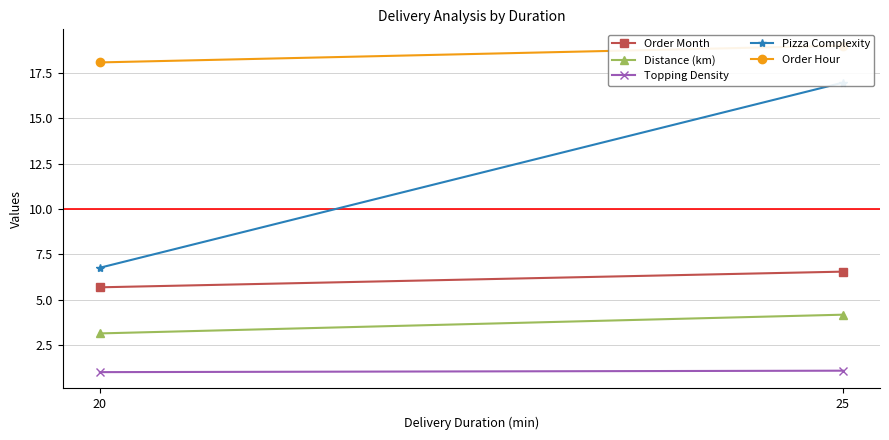

What is the difference between the highest and lowest values at 20?

17.1